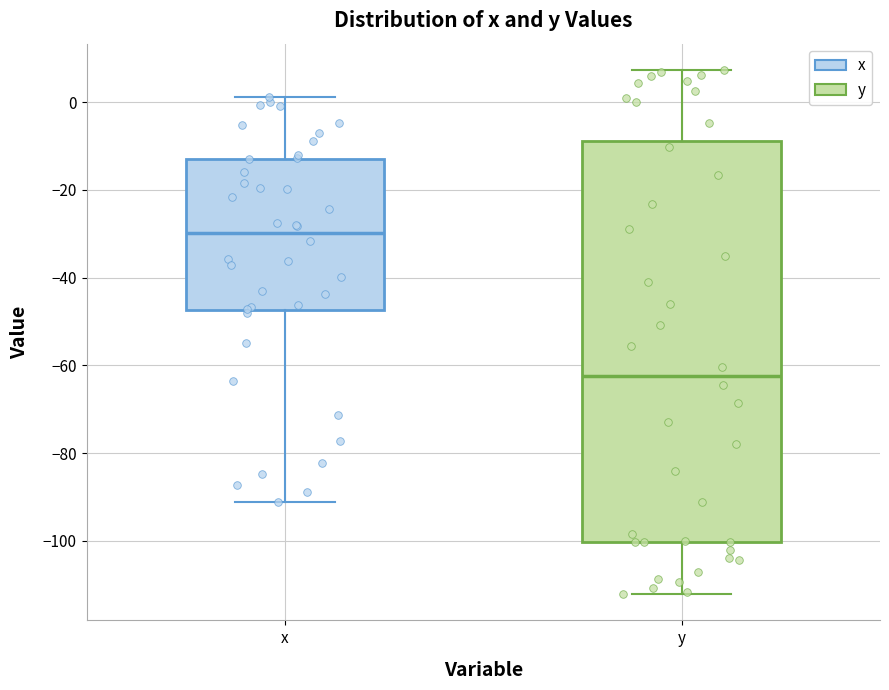

Reading left to right, transcribe this box plot: for each box, give where its median line is, the range the box spans, and where its two whiskers end, as read against the y-axis. The values are not printed on the chart, so give them approximately, as read against the axis.

x: median -30, box -48 to -12, whiskers -92 to 2
y: median -62, box -100 to -8, whiskers -112 to 8